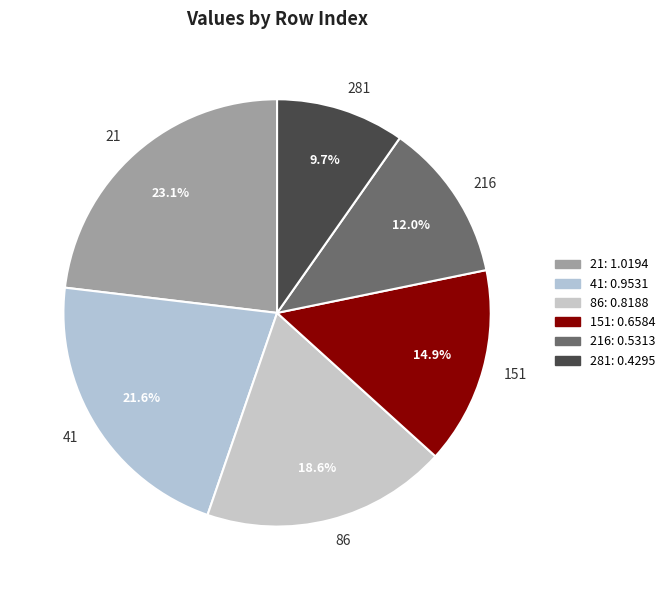

To the nearest percent, what is the difference between the largest and smallest slice percentages?

13%